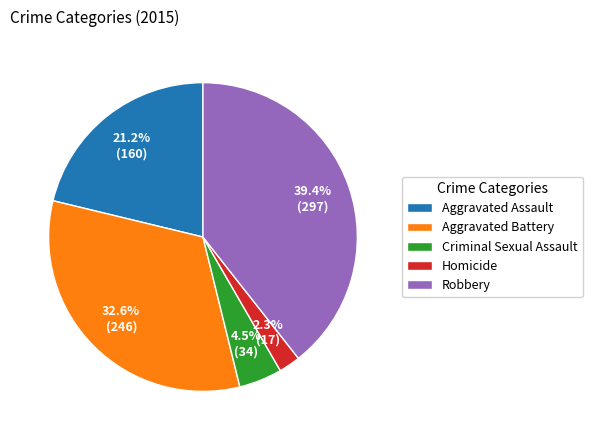

What is the ratio of the value at Criminal Sexual Assault to the value at Robbery?

0.1